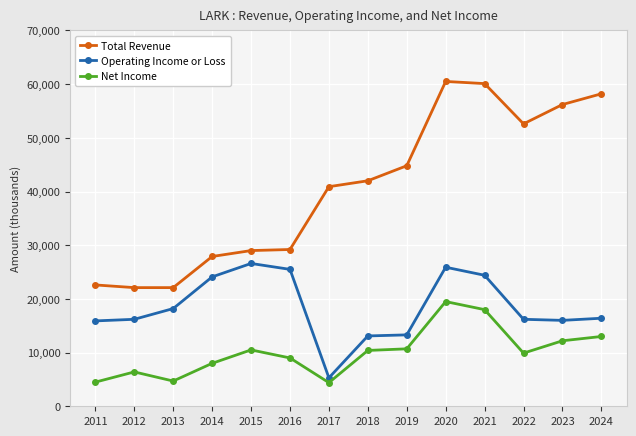

True or false: Operating Income or Loss and Net Income cross at least once.

False